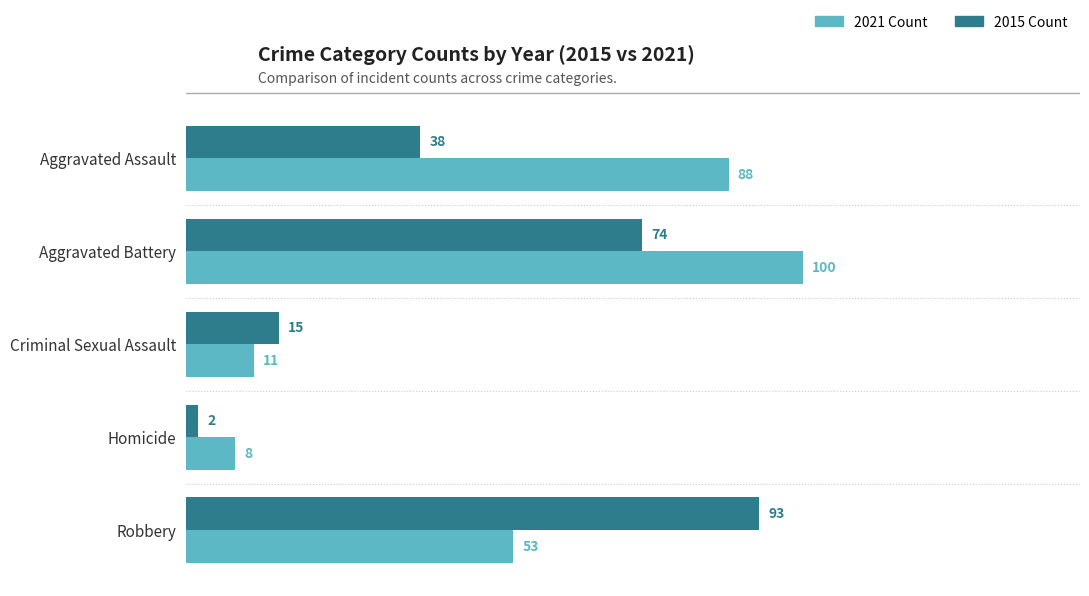

Is it true that 2015 Count equals 2 at Homicide?

True